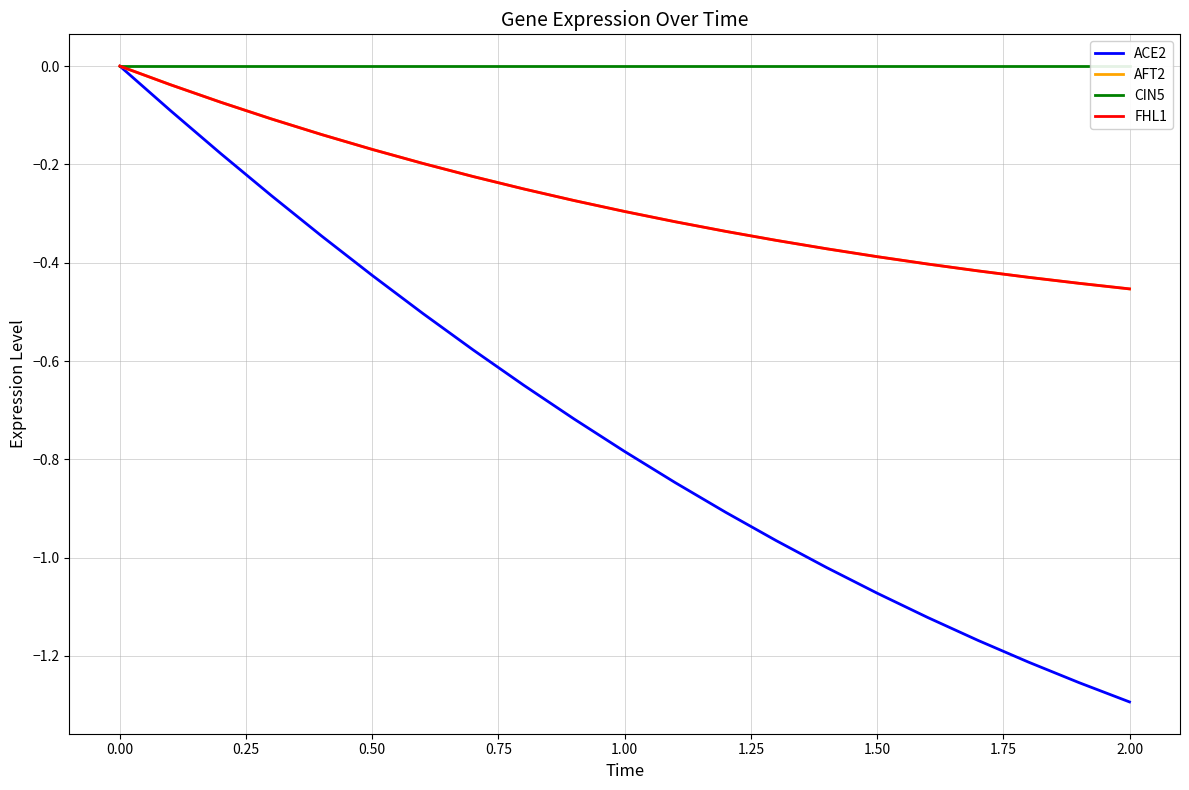

How many series are shown in this chart?

4